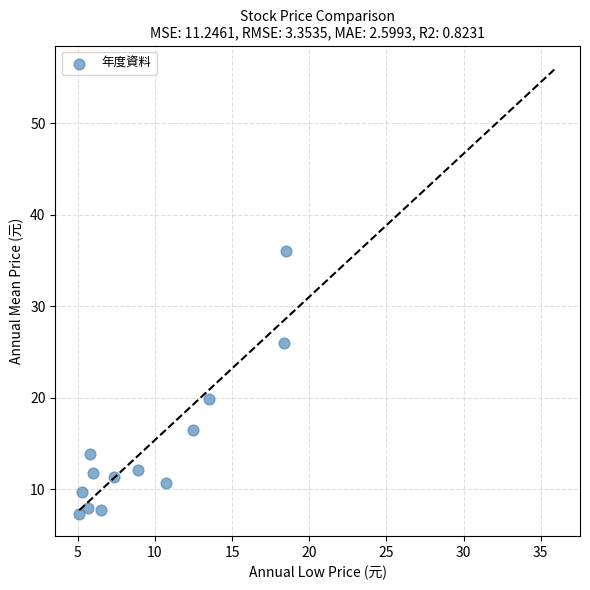

What Y value in the scatter plot is closest to 21?

19.9